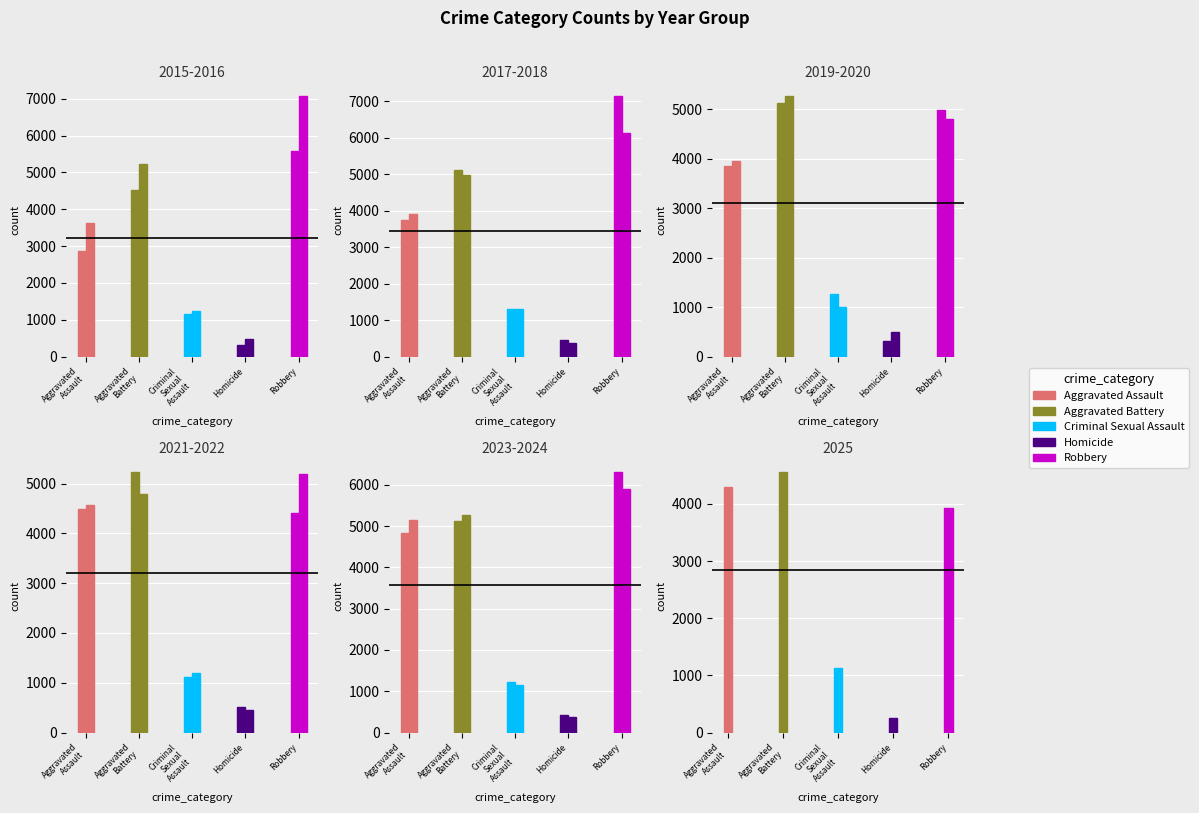

The value of Criminal Sexual Assault at 2022 is 1205. True or false?

True